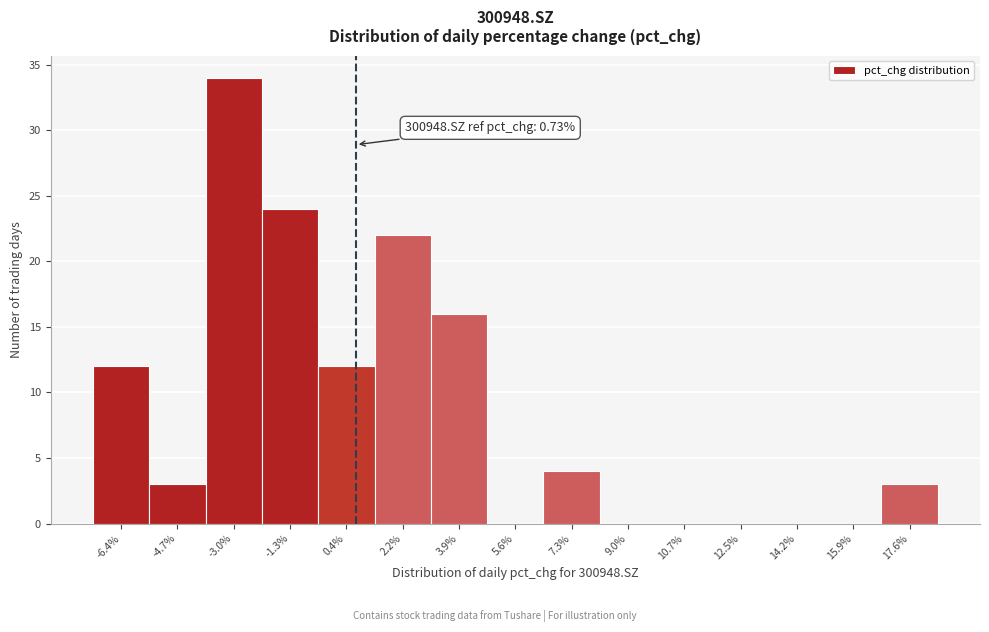

Over which range of the x-axis is the bar tallest?

-3.8 to -2.2